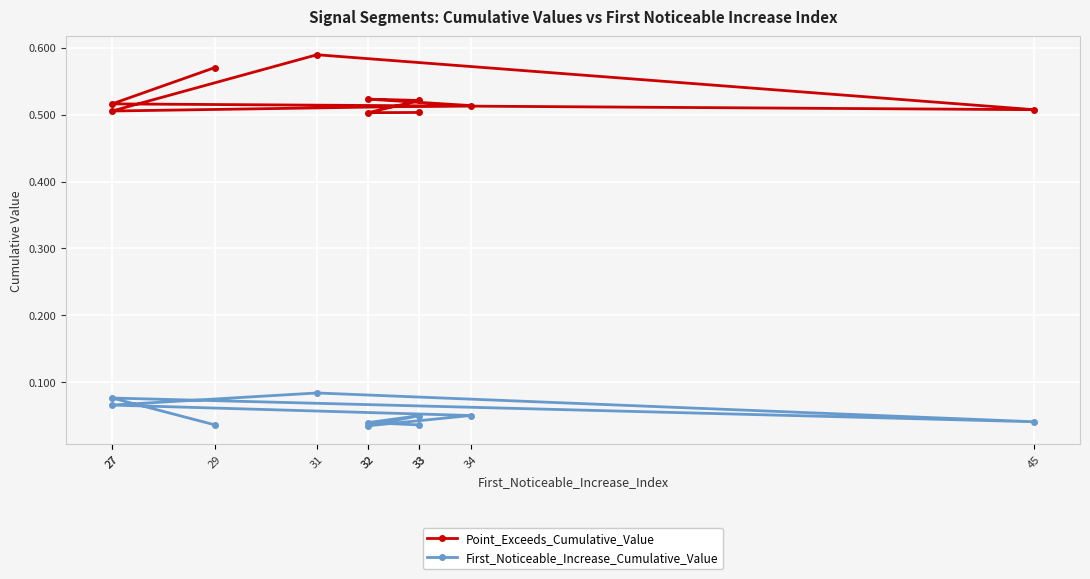

Which has a higher value, 32 or 27?

27